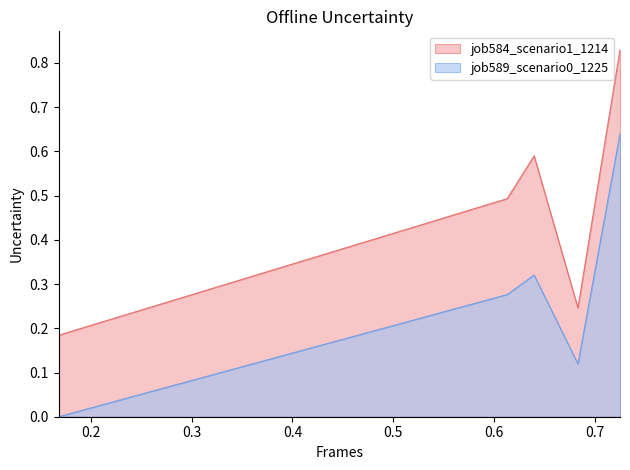

True or false: job584_scenario1_1214 has a value of 0.1 at cn12.

False